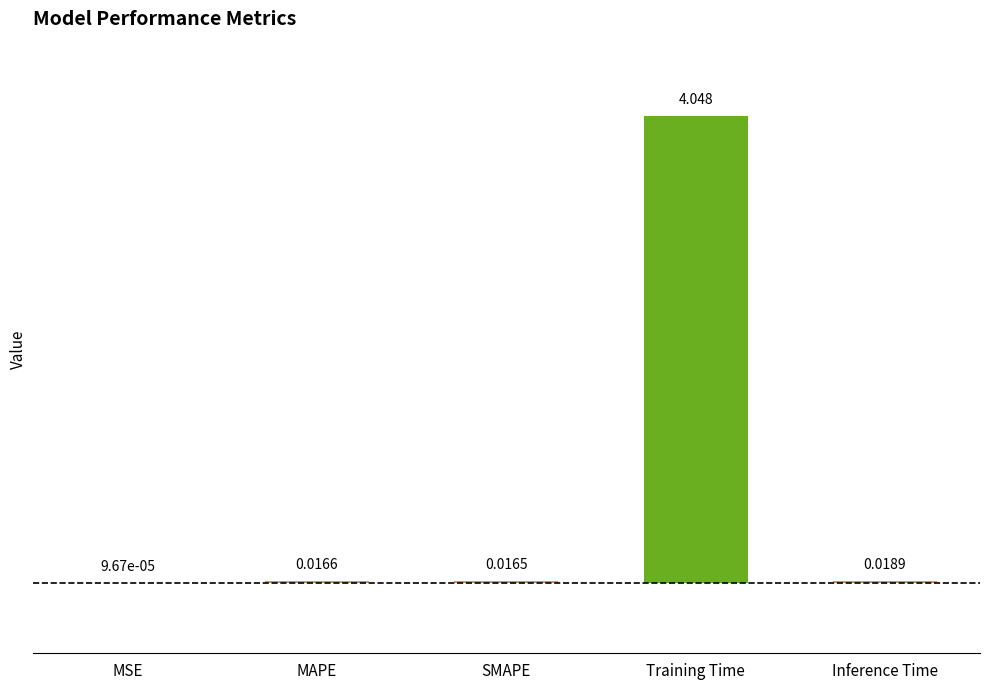

At which label is the value closest to 2?

Inference Time